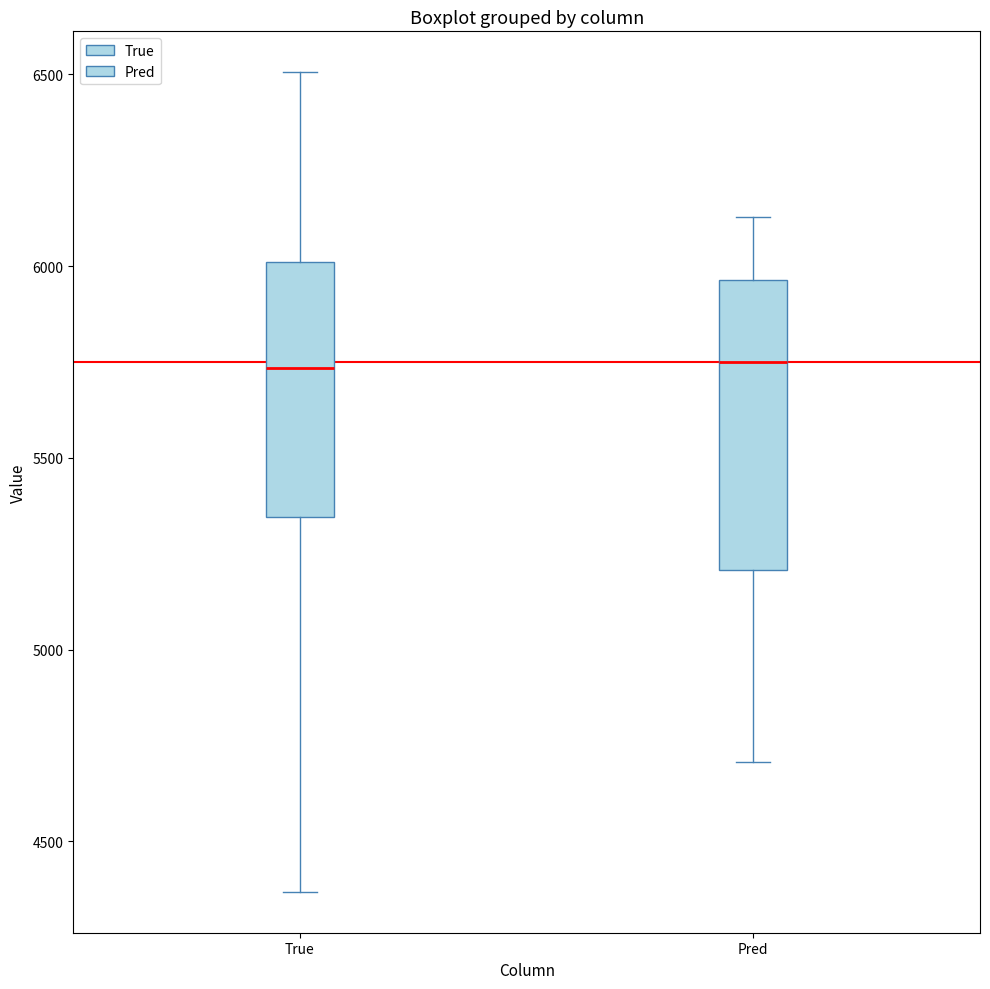

Which box is the tallest, from its lower edge to its upper edge?

Pred